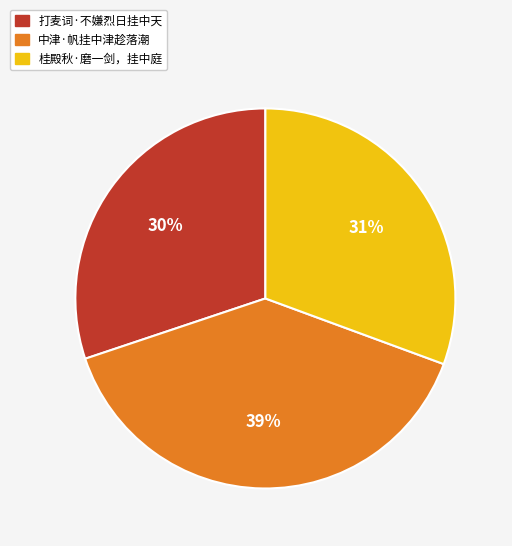

Is there a majority slice in this chart?

No